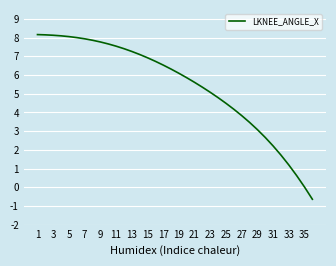

What is the smallest value displayed?

-0.6